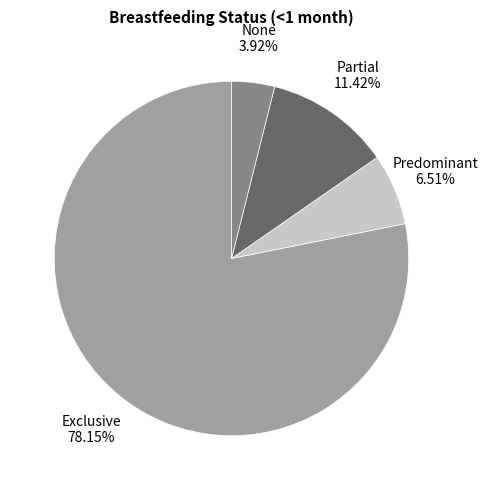

How many segments does this pie chart have?

4